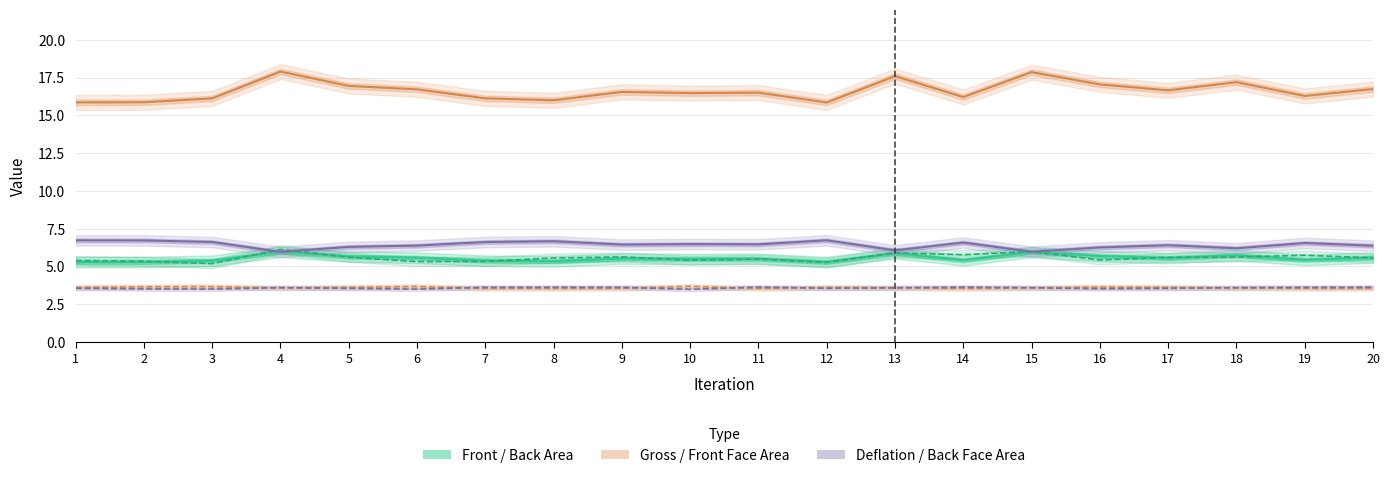

What is the minimum value for Gross Volume?

15.9